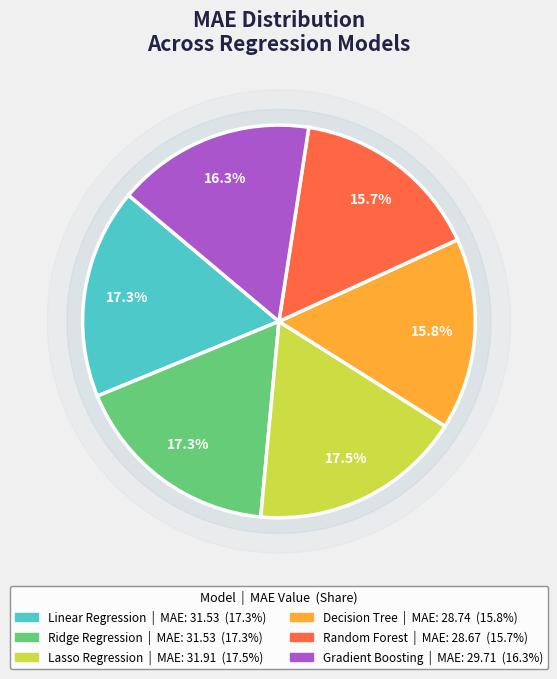

What is the total percentage of Decision Tree and Gradient Boosting?

32.1%